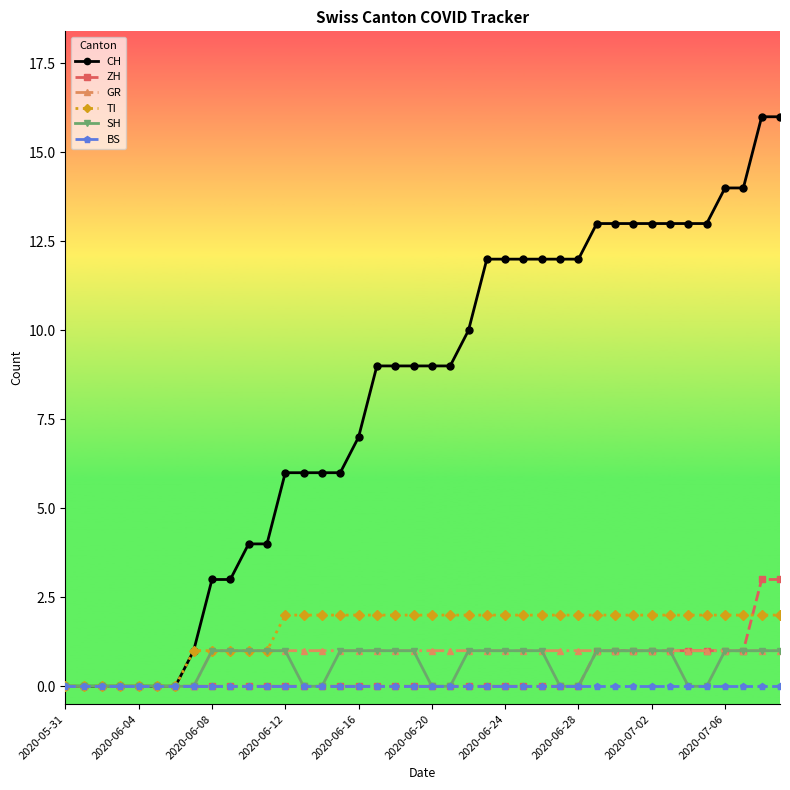

Which series has the largest total across all categories?

CH